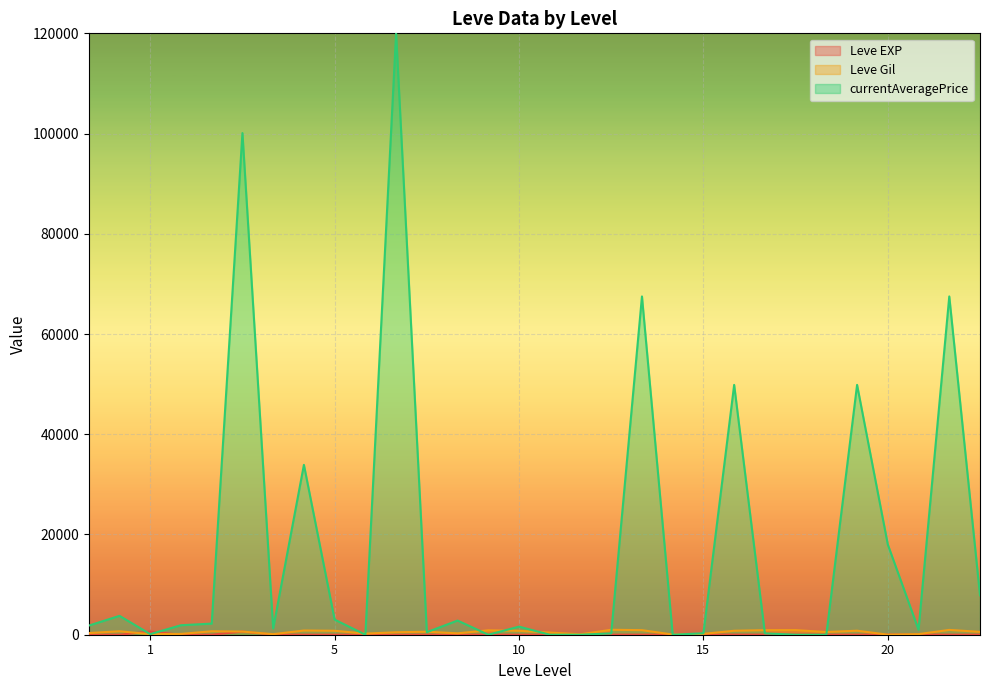

How many times do Leve EXP and Leve Gil cross each other?

4